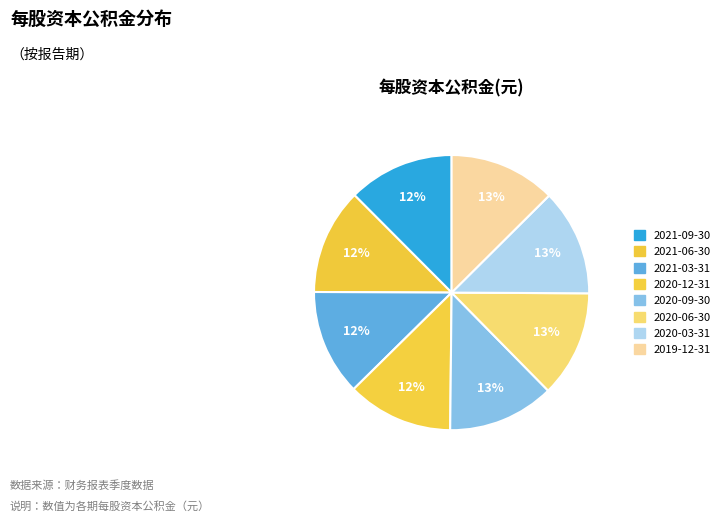

Count the number of slices in the pie.

8